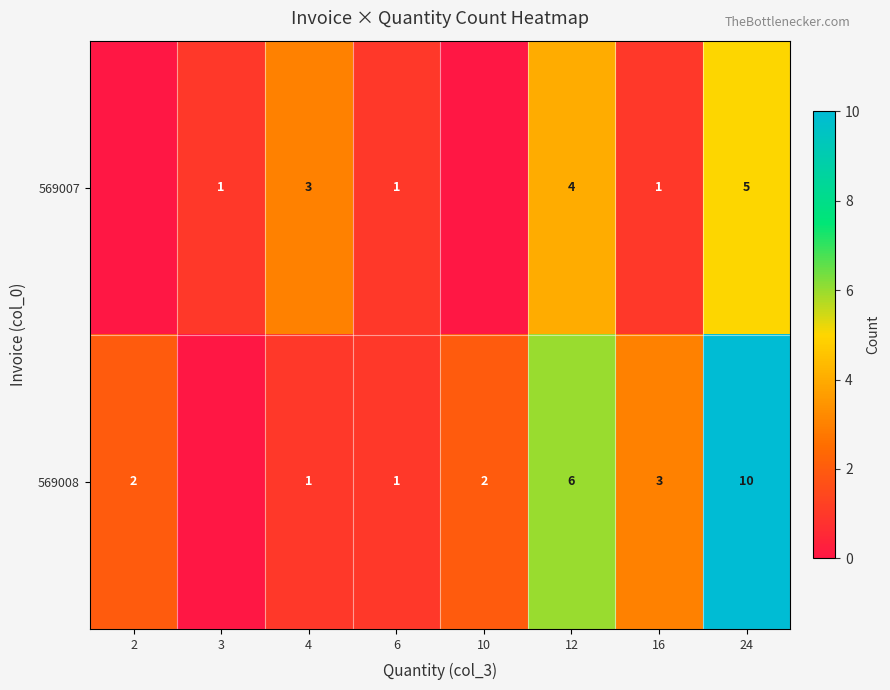

Rank the series at 16 from lowest to highest value.

569007, 569008